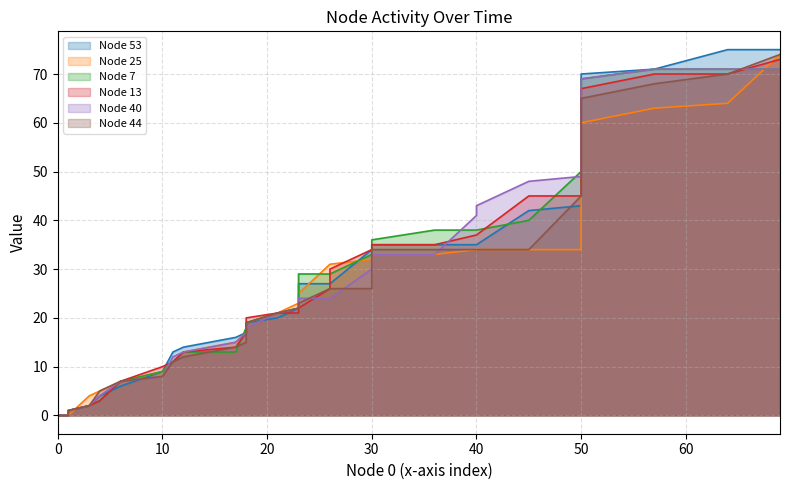

What is the average value of the Node 25 series?

30